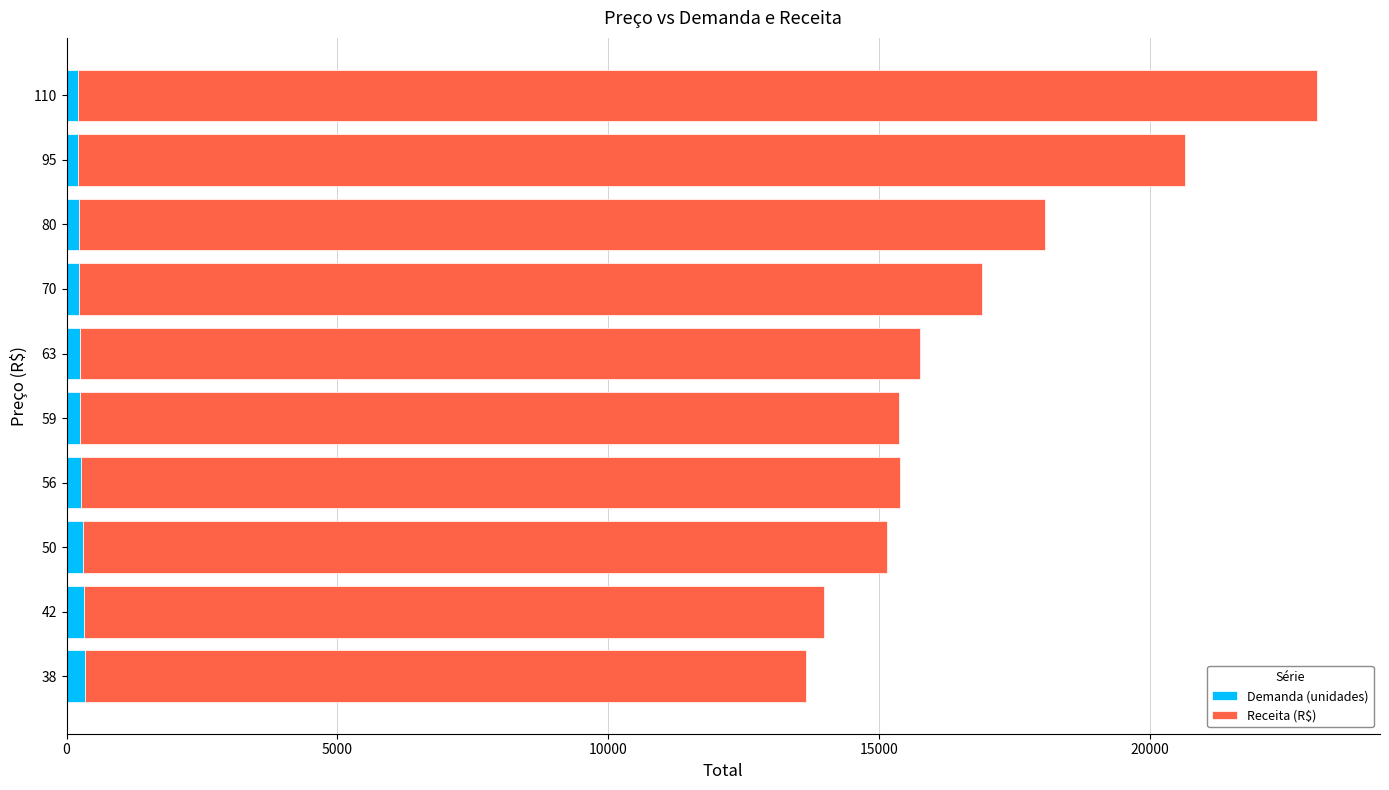

At which category is the sum across all series the highest?

110